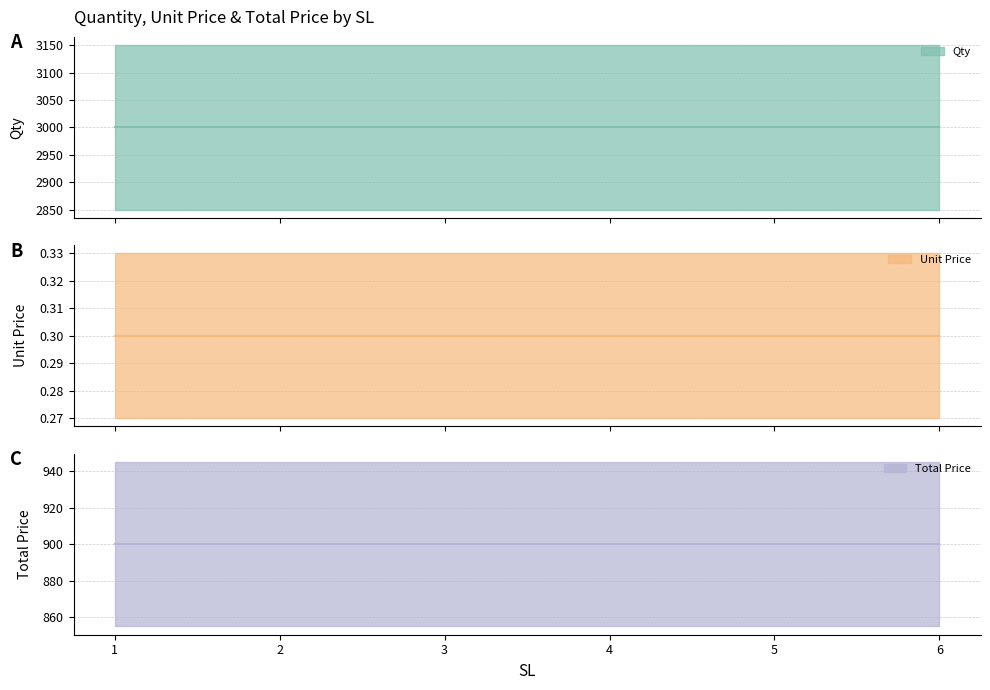

What is the sum of all Unit Price values?

1.8